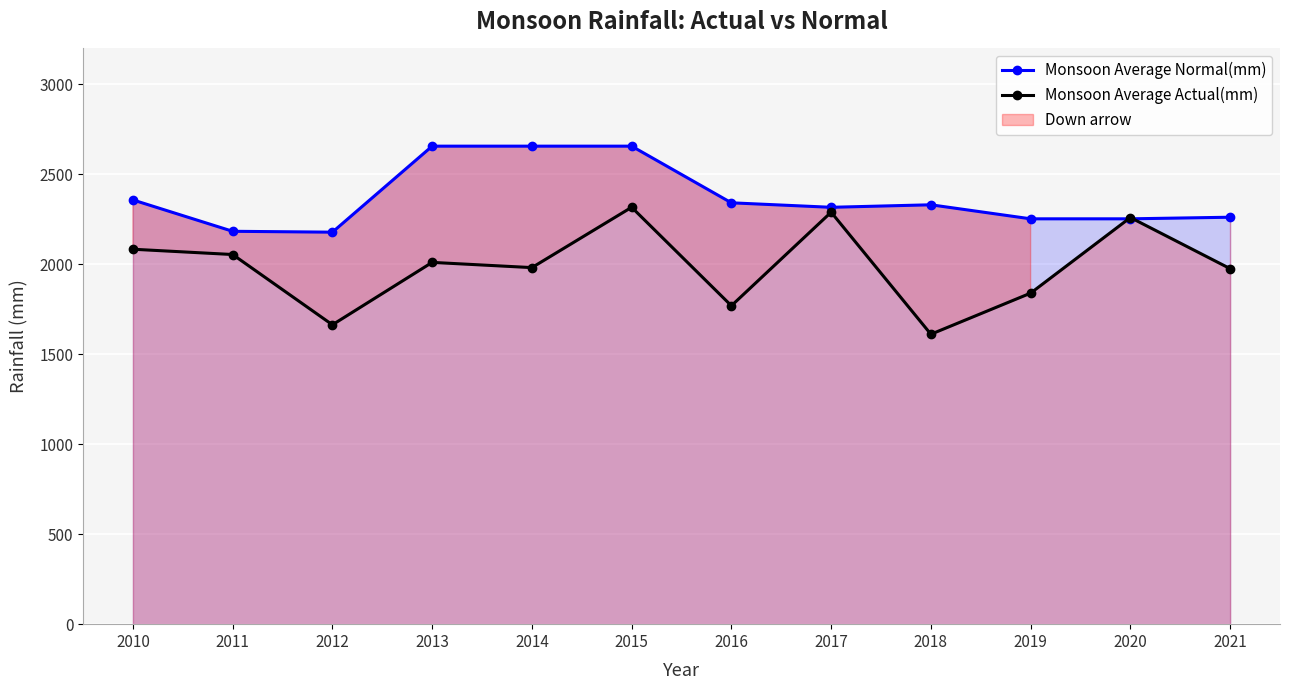

What are all the series names shown in the legend?

Monsoon Average Normal(mm), Monsoon Average Actual(mm)